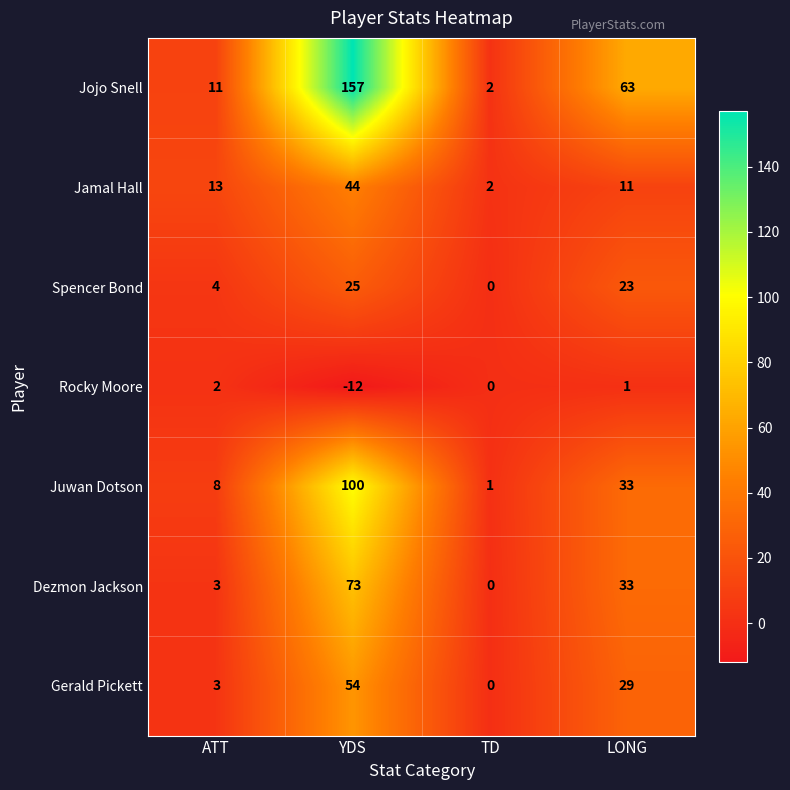

What is the difference between the Jojo Snell values at LONG and ATT?

52